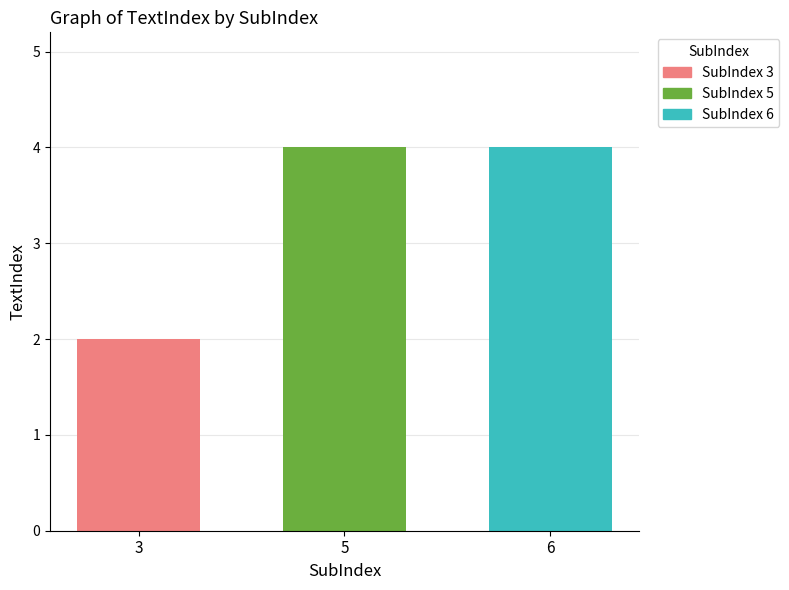

What is the value of the 3rd bar from the left?

4